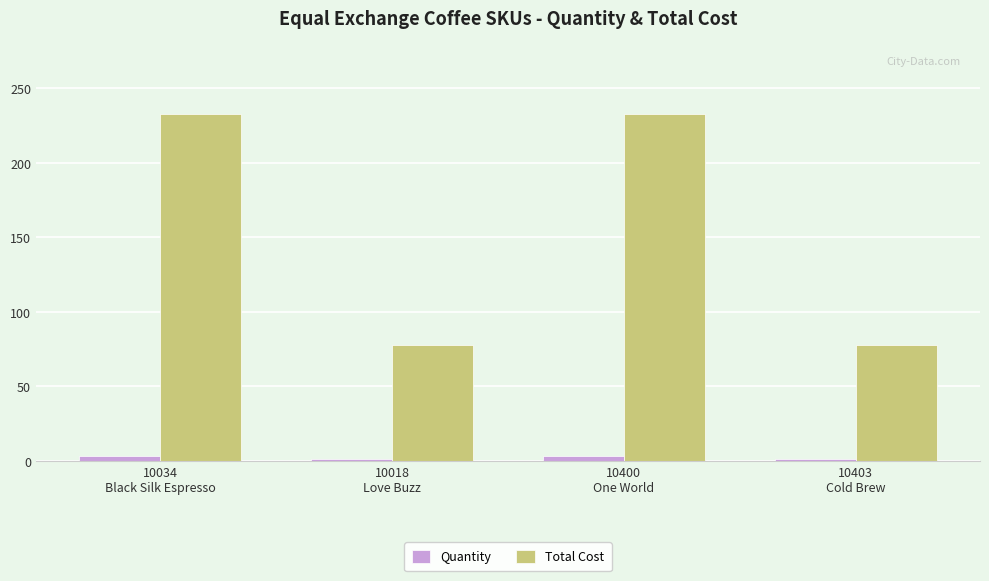

Is it true that Quantity equals 1.0 at 10403
Cold Brew?

True